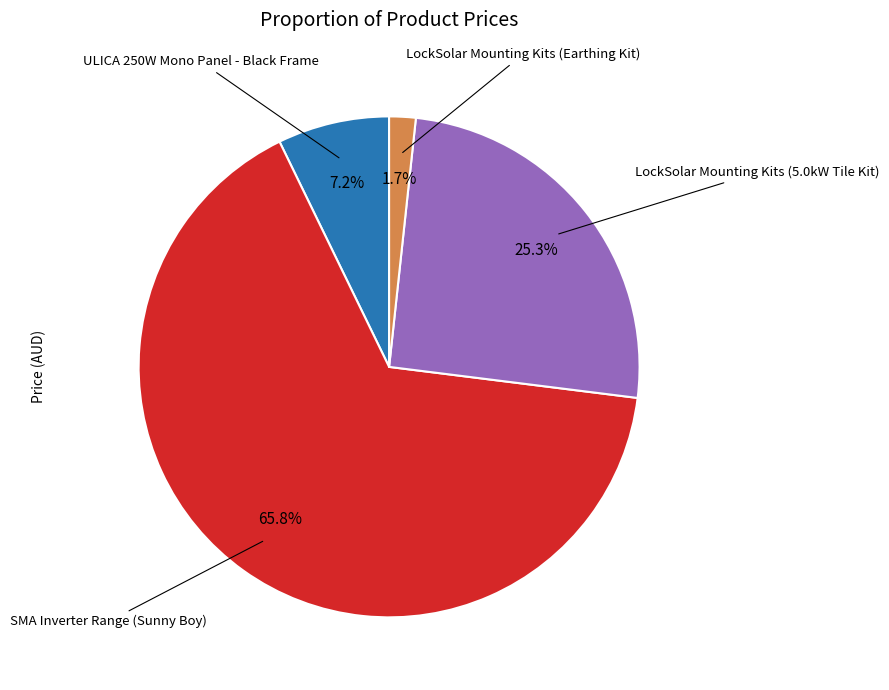

Is there any slice that represents more than half of the pie?

Yes